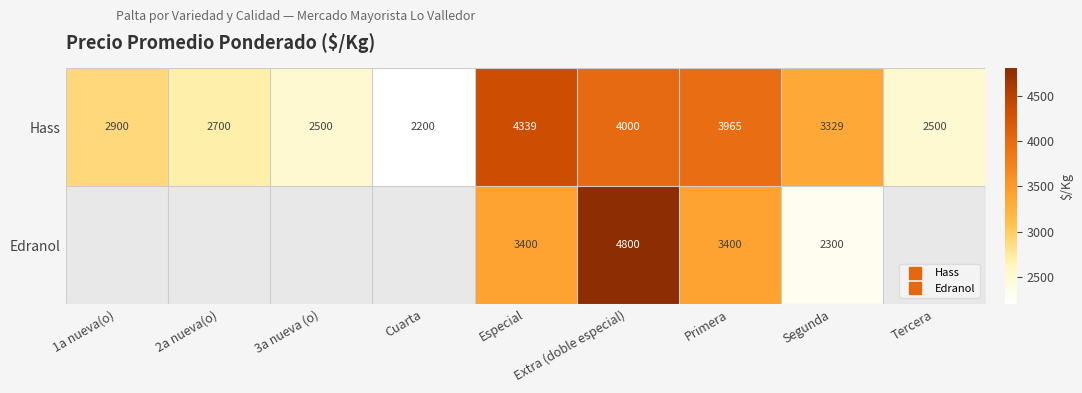

At which category is the sum across all series the highest?

Extra (doble especial)